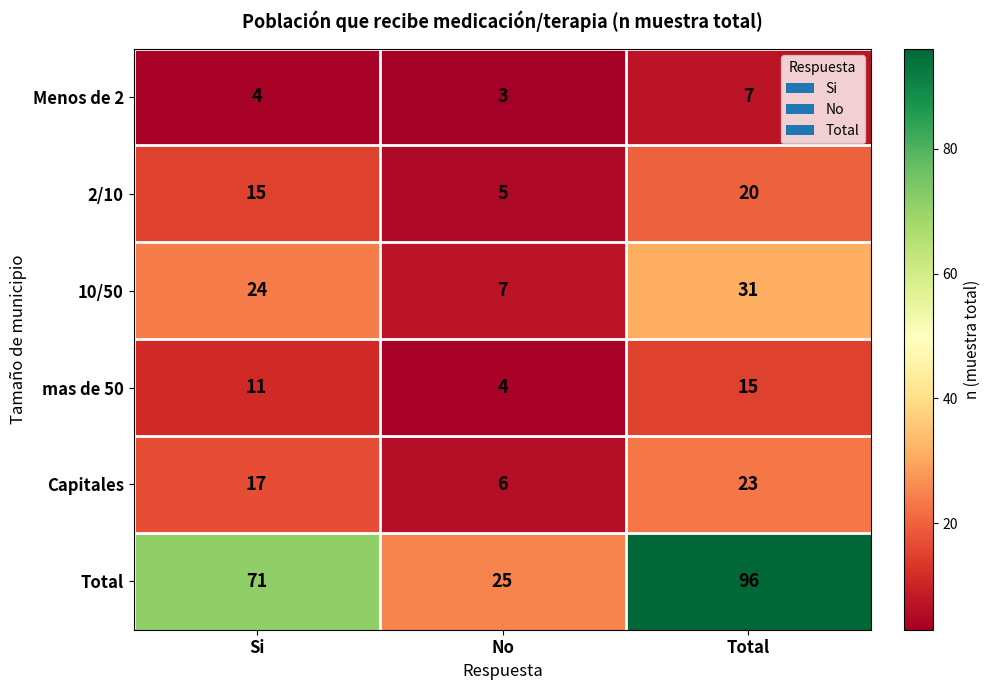

What value does the Total series have at Total, to the nearest 5?

95